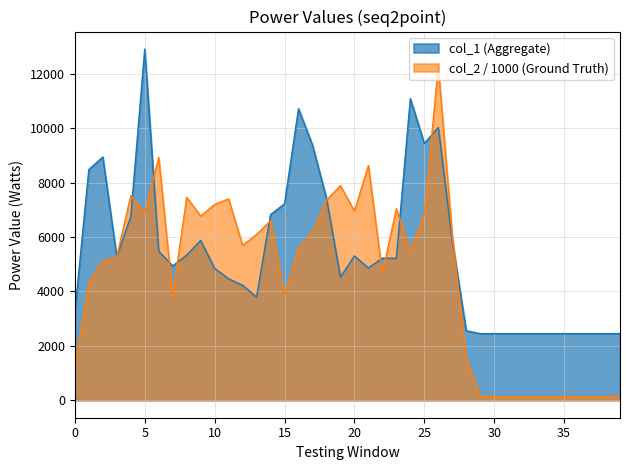

Which series has the largest range (max minus min)?

col_2 / 1000 (Ground Truth)